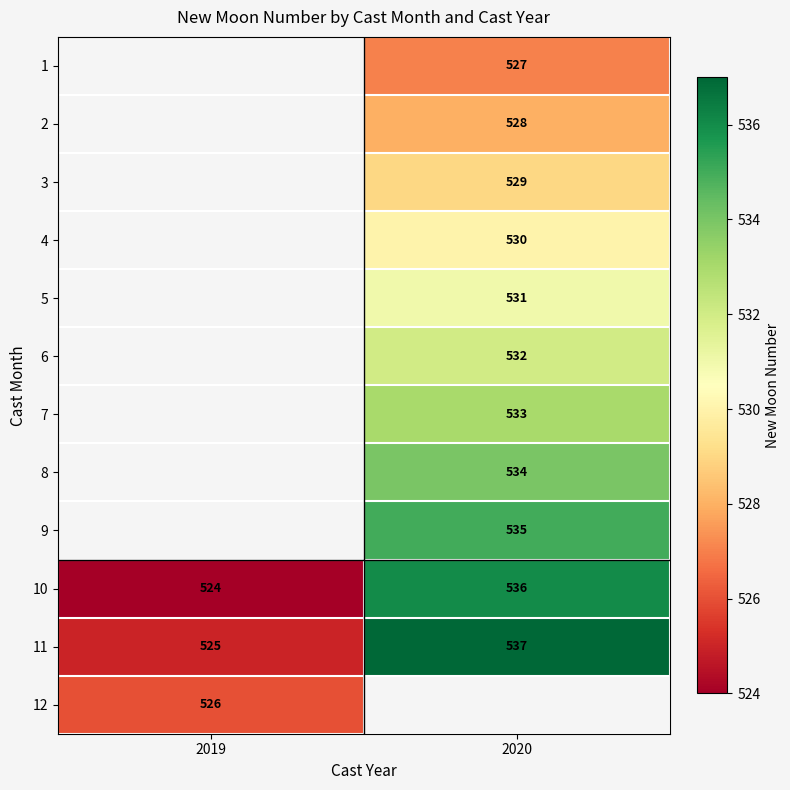

What is the difference between the 10 values at 2020 and 2019?

12